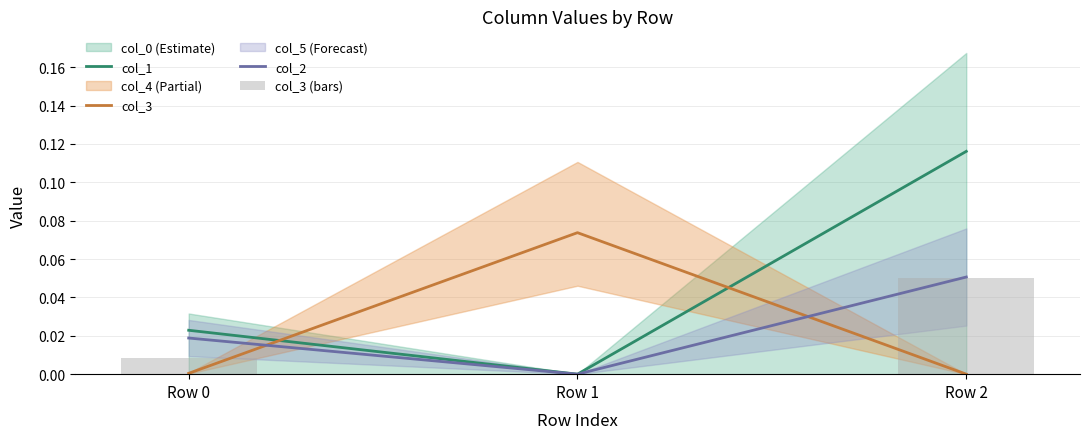

Where is col_2 nearest to the value 0?

Row 1